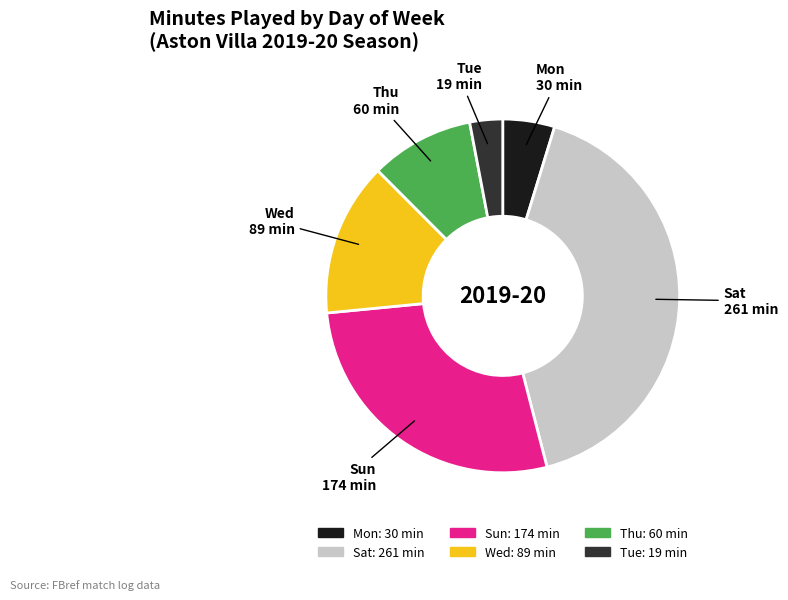

Which category has the smallest portion of the pie?

Tue